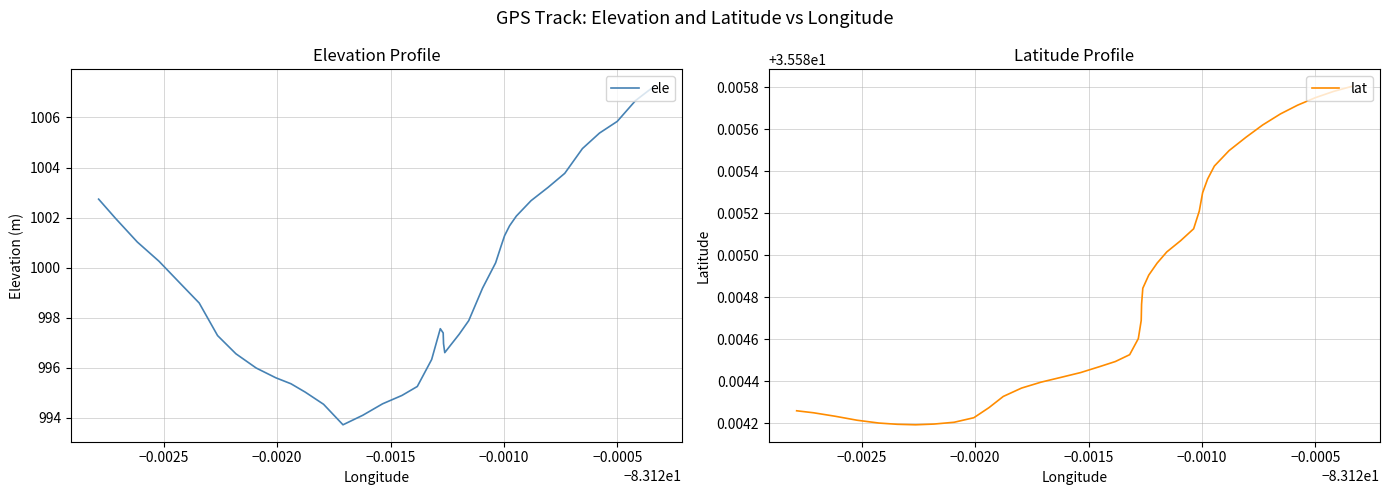

Rank the series by their maximum value, from highest to lowest.

ele, lat